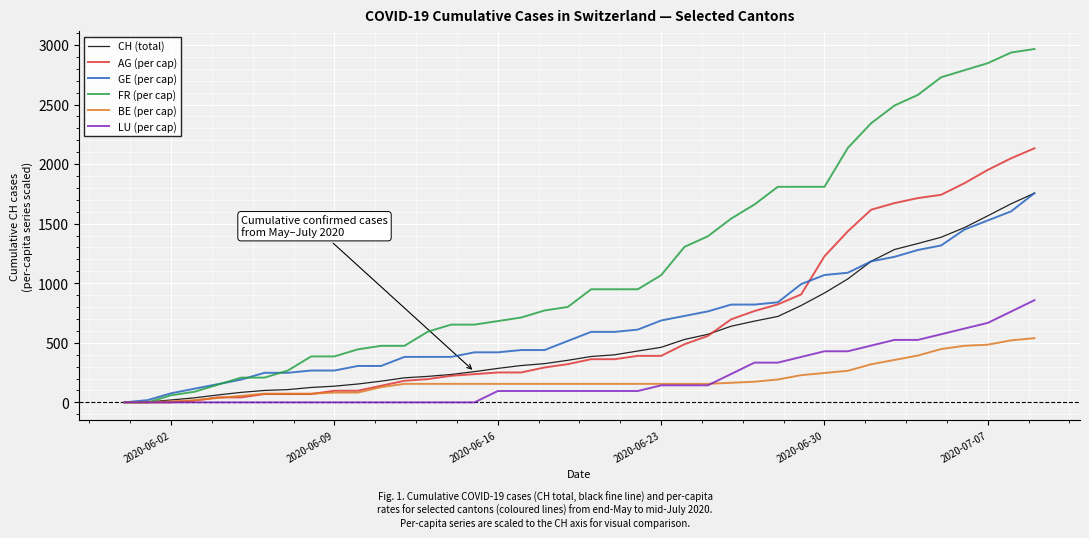

Which series has the widest spread of values?

FR (per cap)